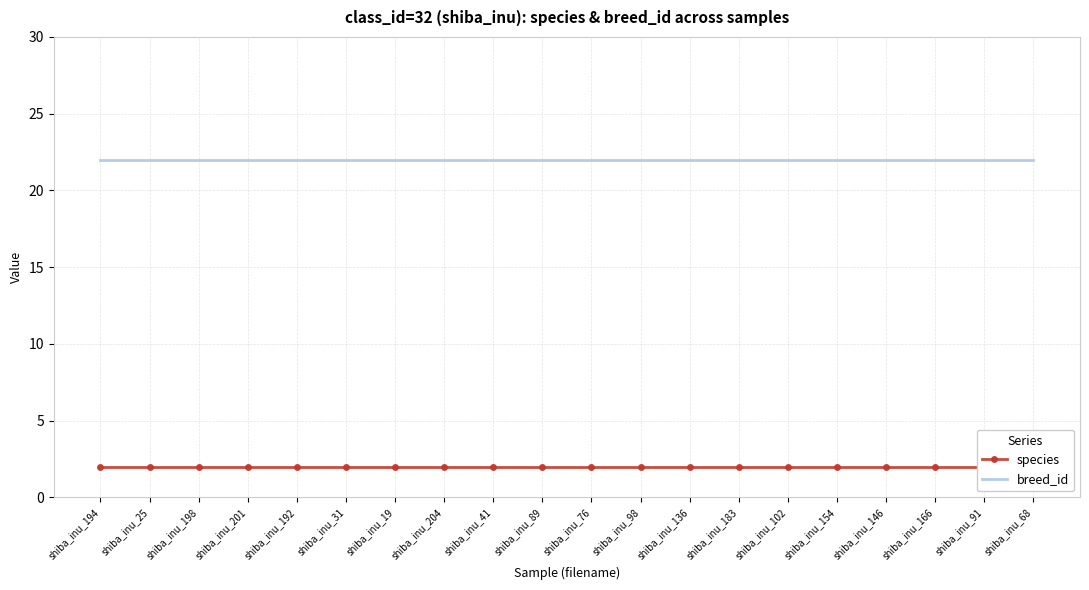

True or false: breed_id and species cross at least once.

False